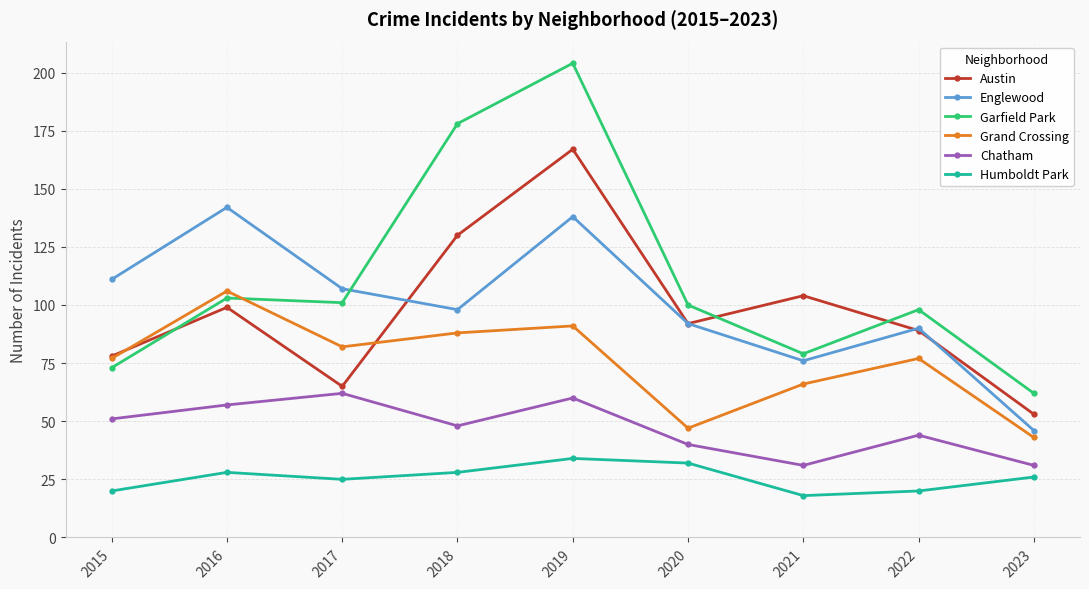

Where is the first local minimum for Humboldt Park?

2017